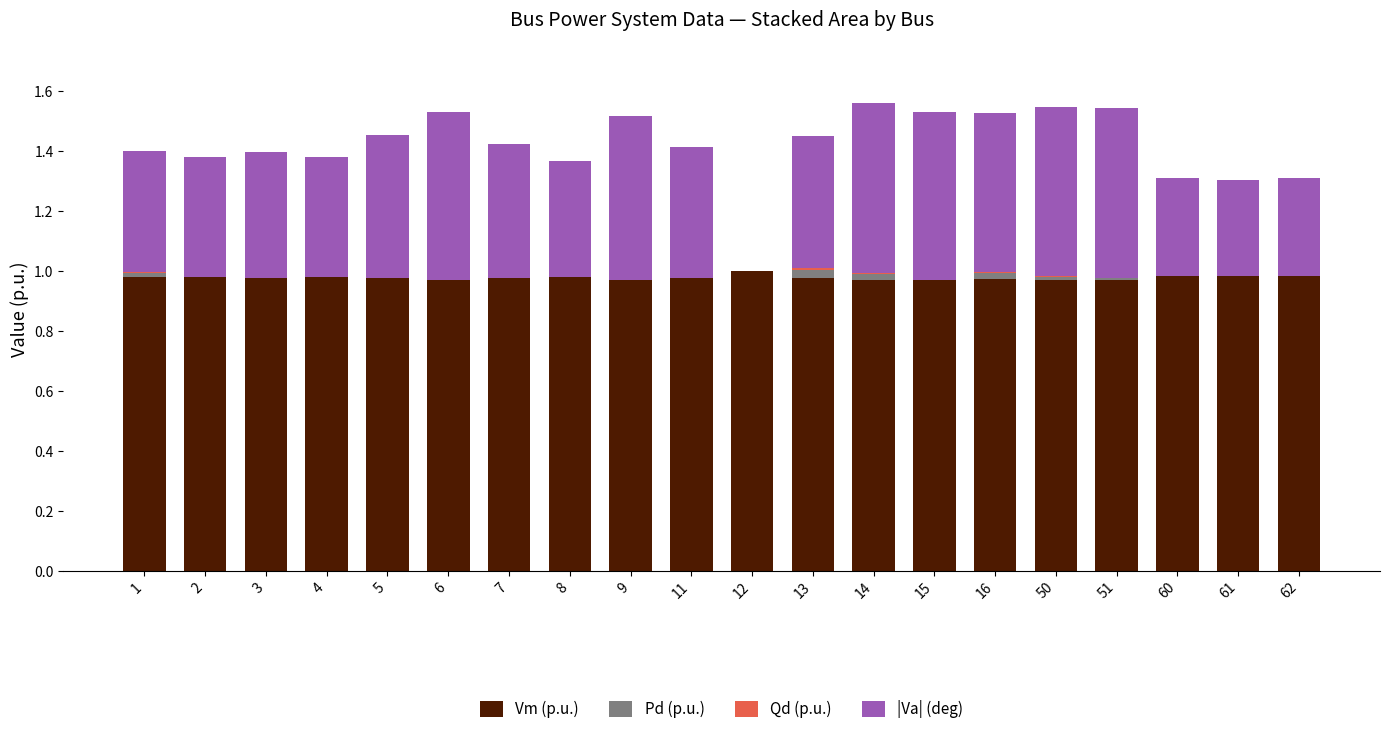

What is the total value across all series at 2?

1.4